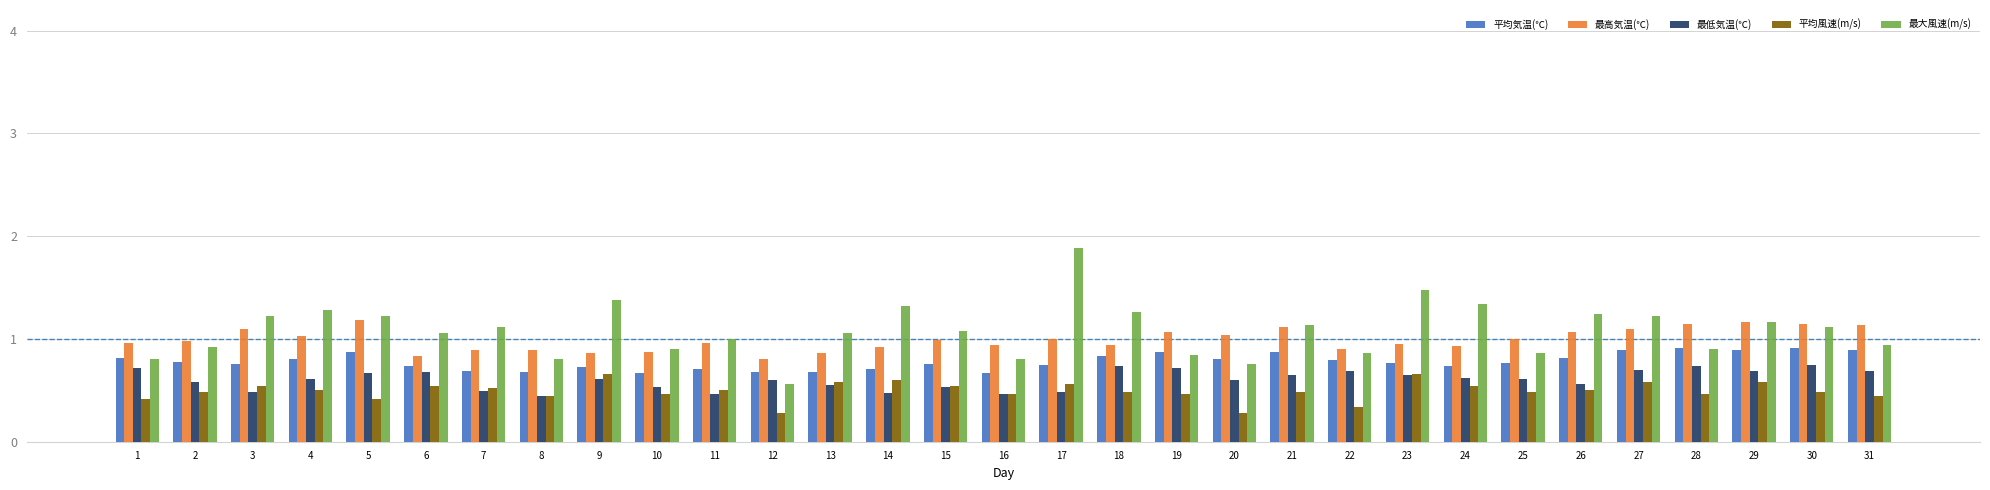

At how many categories does at least one series exceed 0?

31